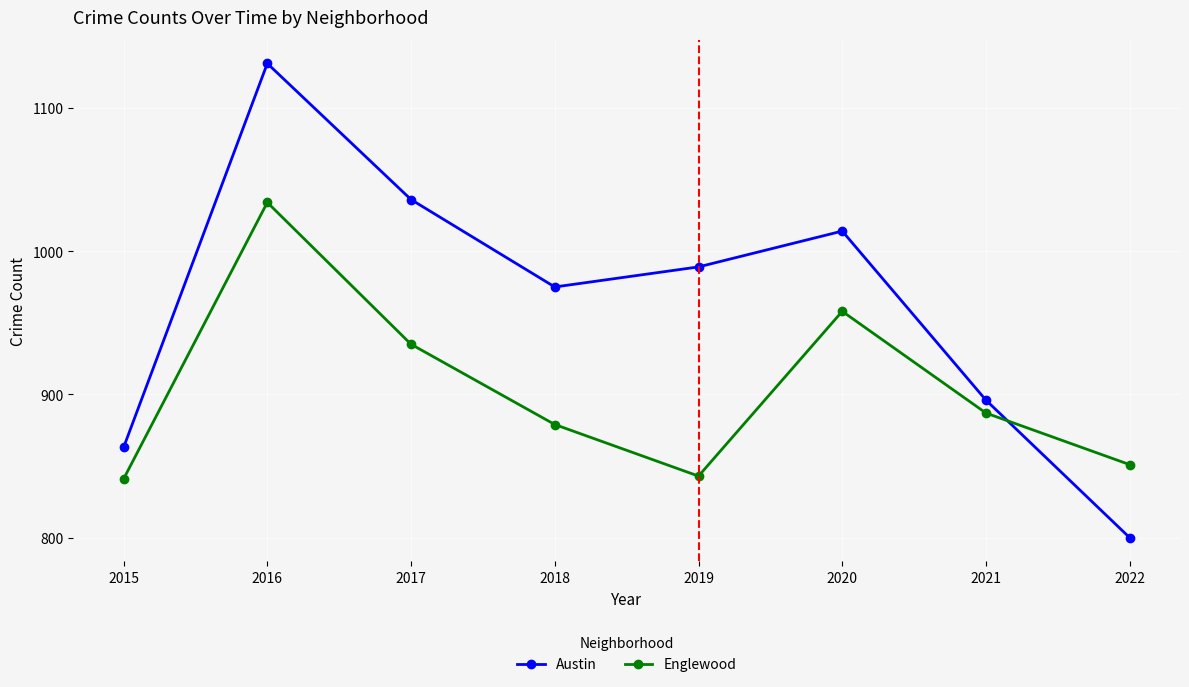

Is it true that Austin equals 1131 at 2016?

True